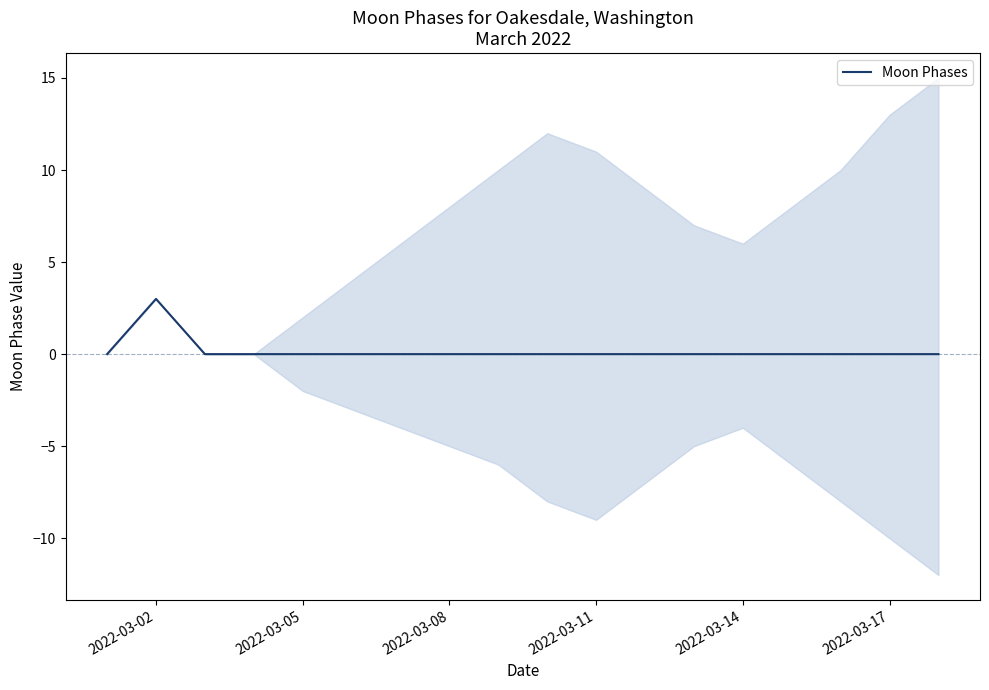

The value of Moon Phases at 2022-03-08 is -1. True or false?

False